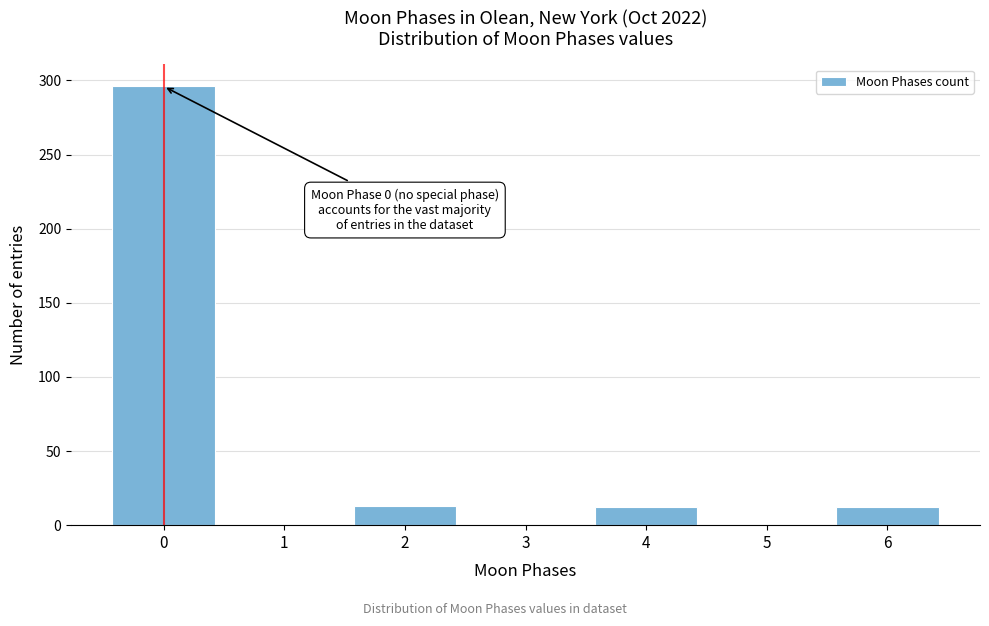

Approximately how many times larger is the value at 2 compared to 4?

1.1